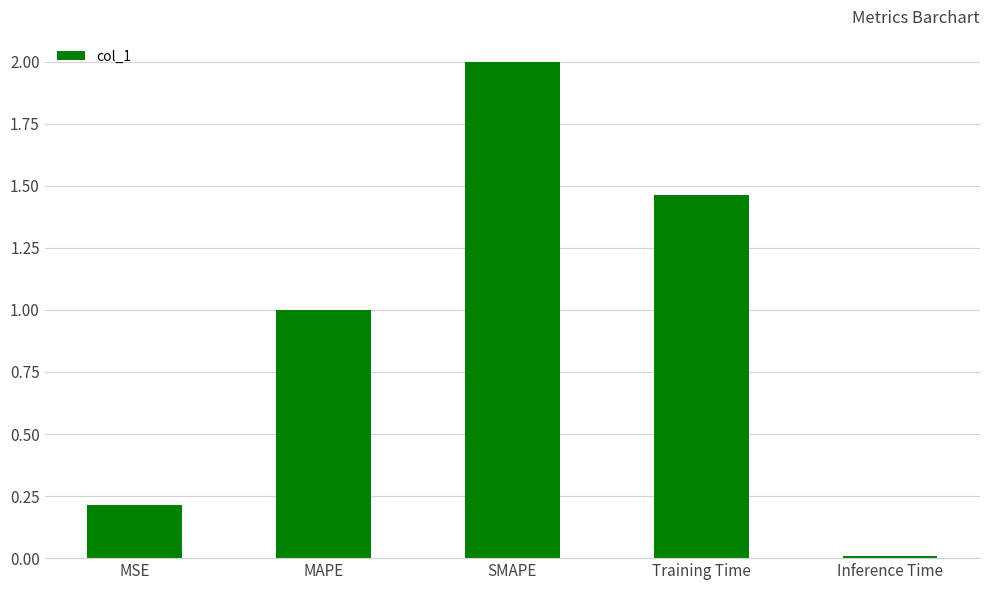

Count the number of data series in this chart.

1